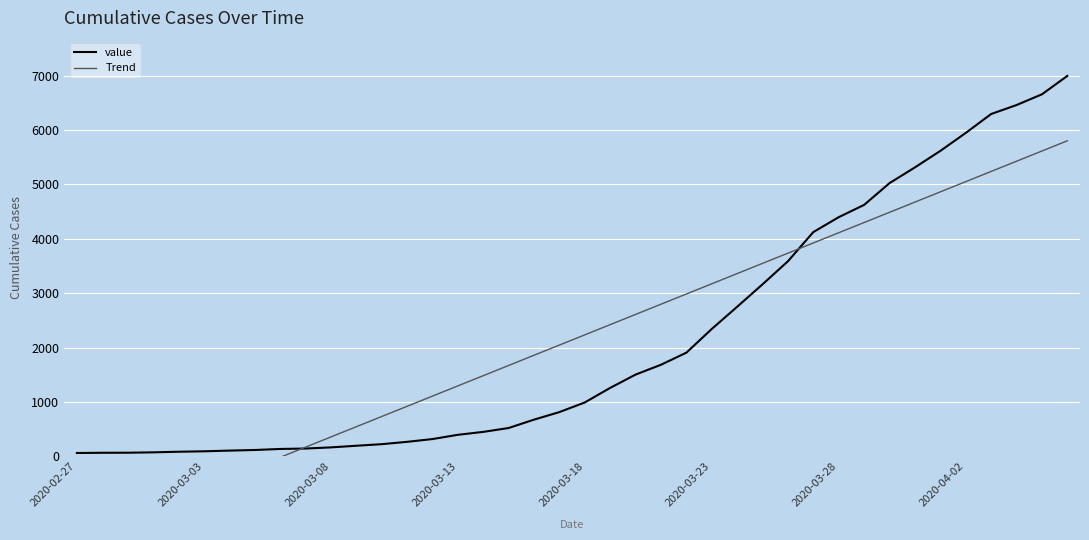

What is the total value across all series at 34?

10480.9